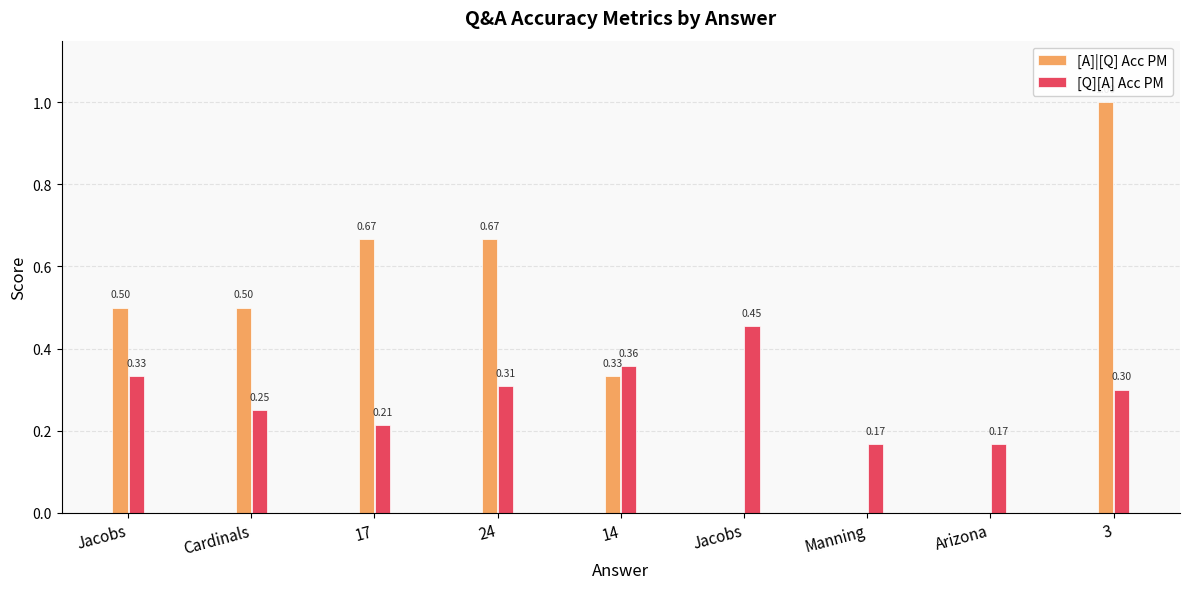

What is the total value across all series at 17?

0.9